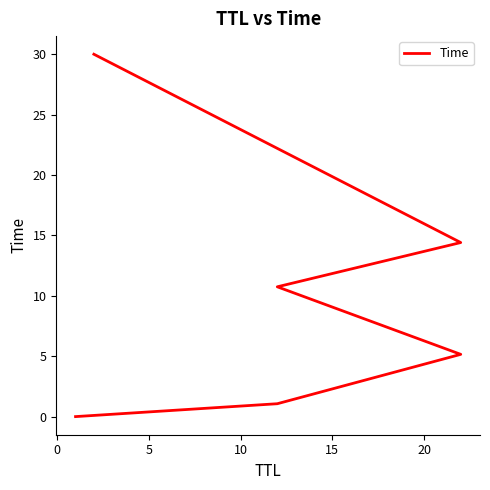

Is this an area chart (filled region under the line)?

No